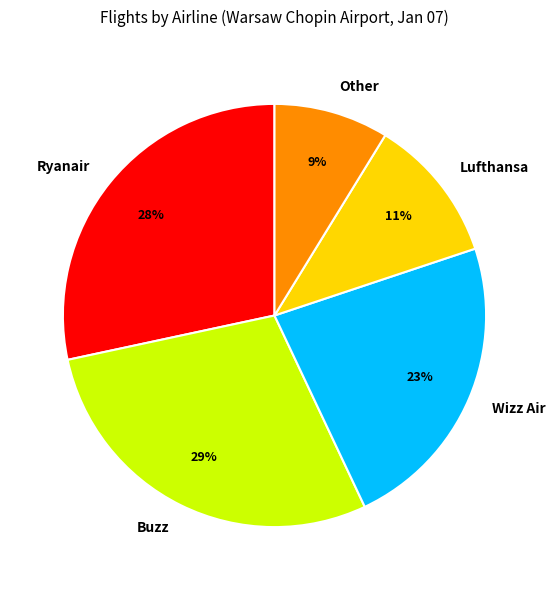

Which category has the smallest portion of the pie?

Other